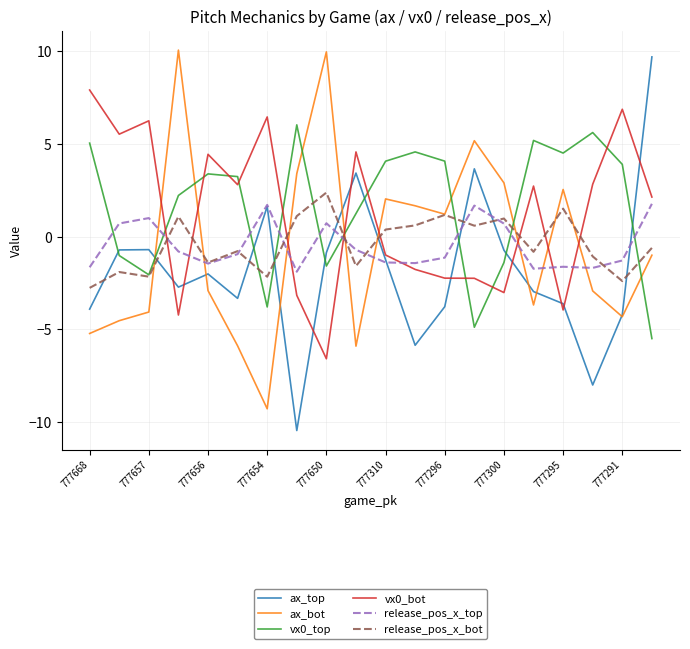

Which series ends up on top after the final intersection of vx0_bot and vx0_top?

vx0_bot